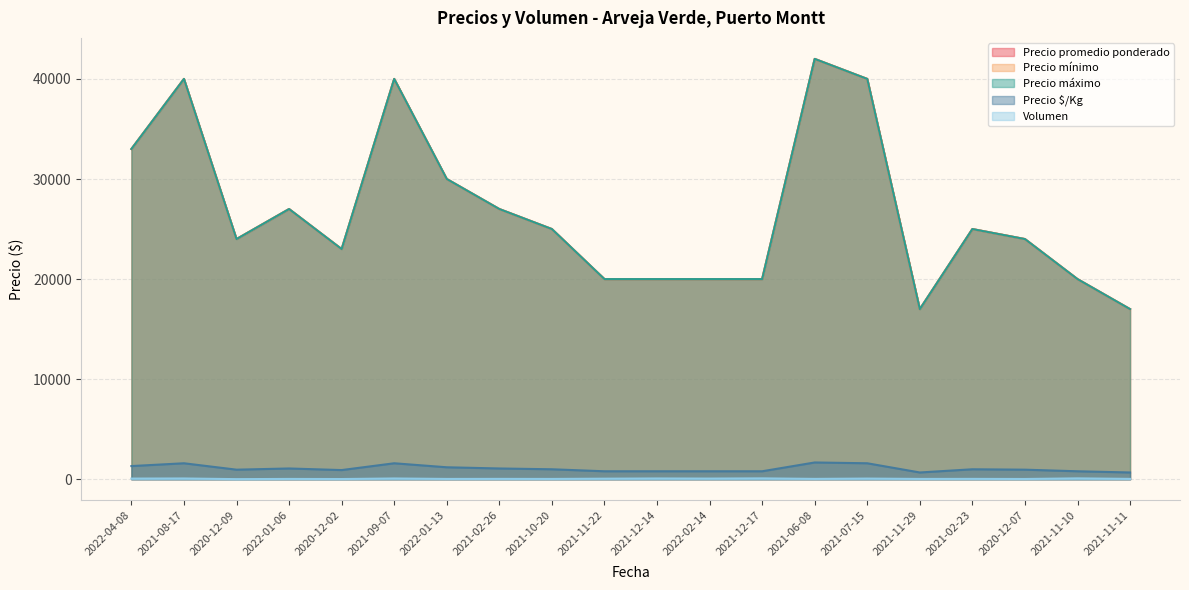

At which label does Precio promedio ponderado first exceed 25000?

2022-04-08